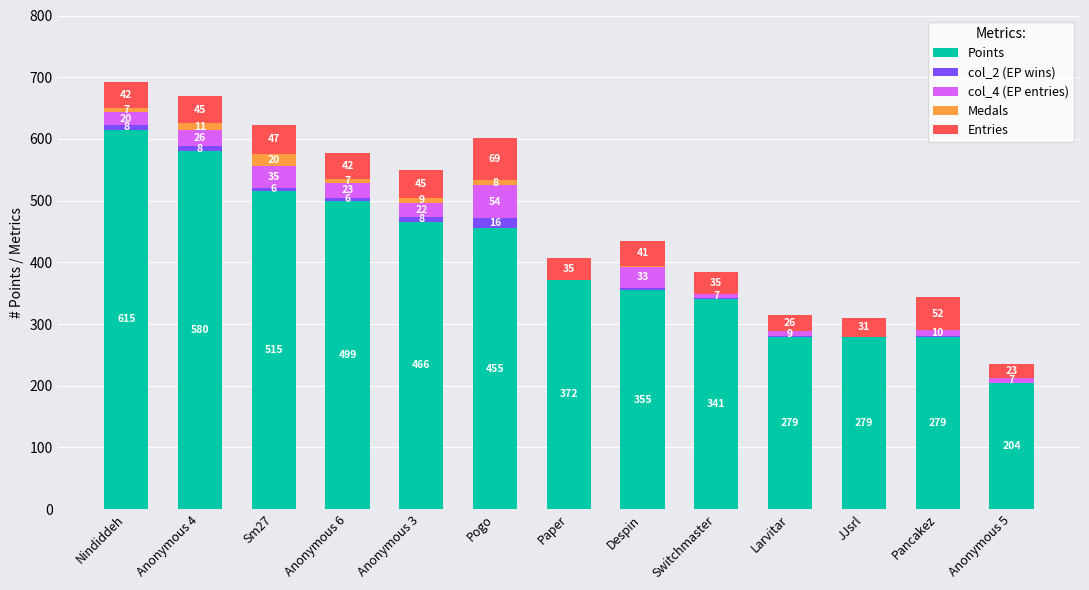

What is the maximum value for Points?

615